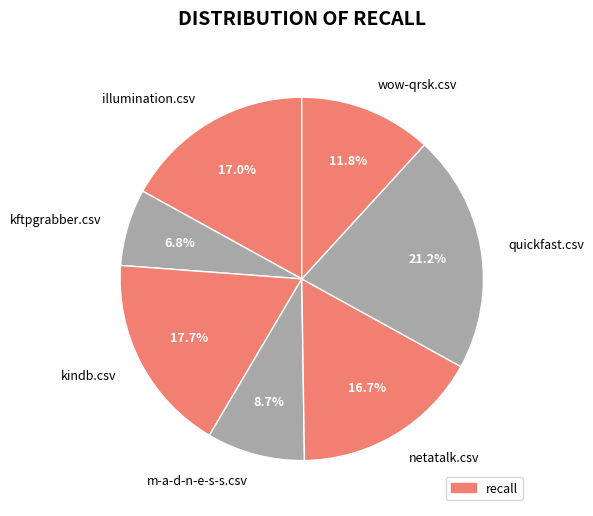

What percentage is the netatalk.csv slice, to the nearest percent?

17%